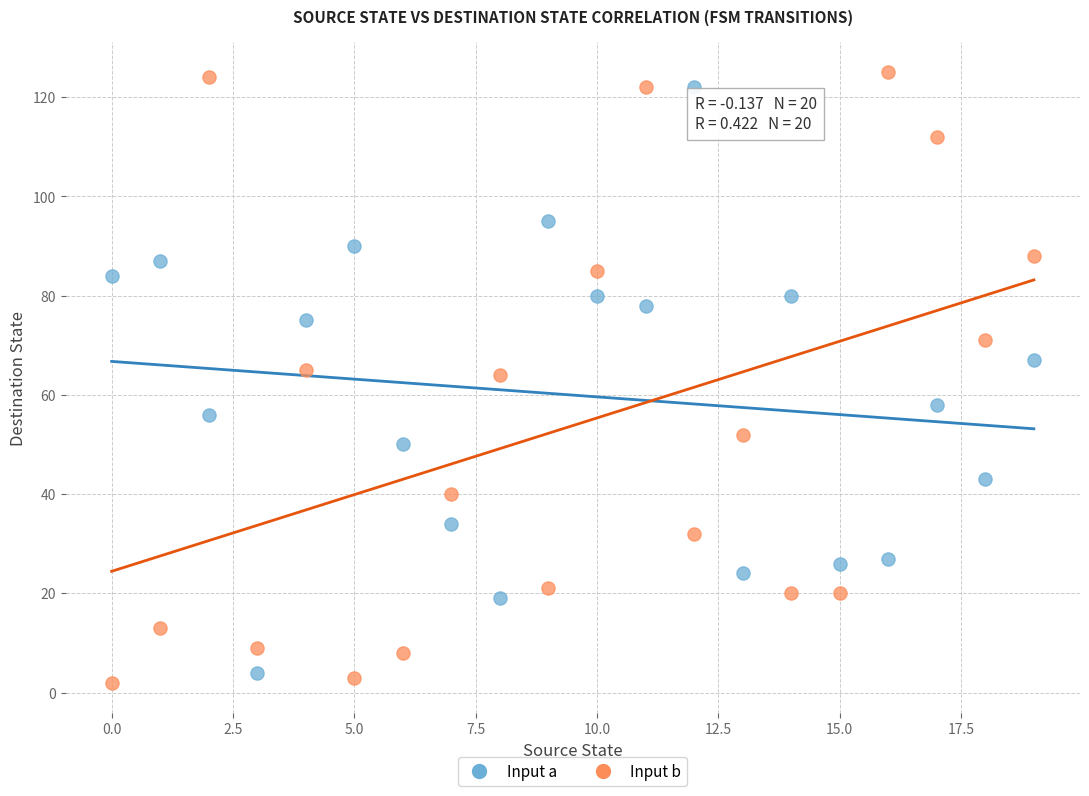

Which series reaches the minimum Y coordinate?

Input b